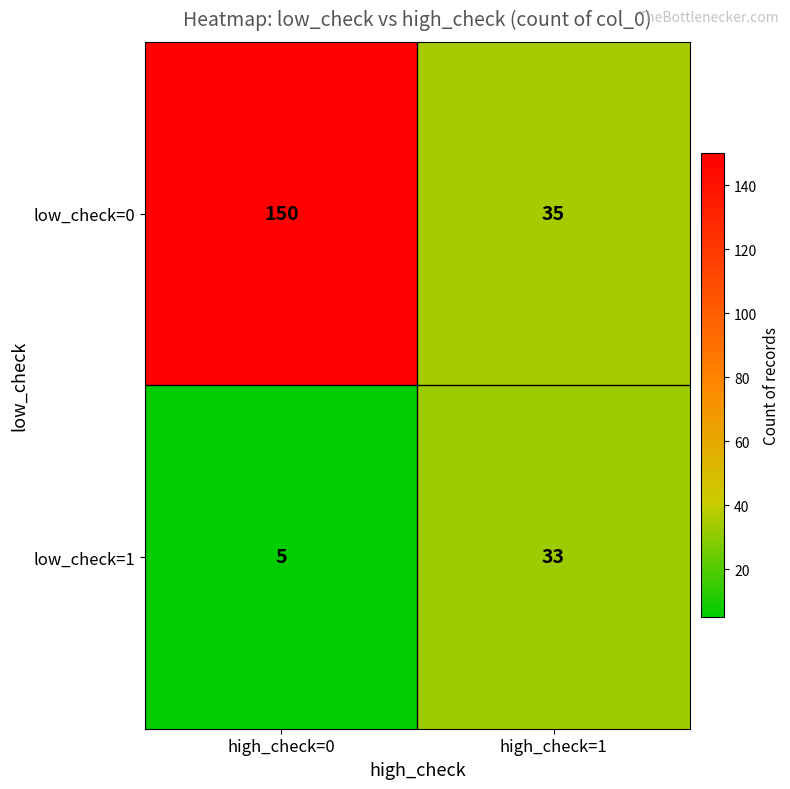

What is the difference between the maximum and minimum values in the low_check=1 series?

28